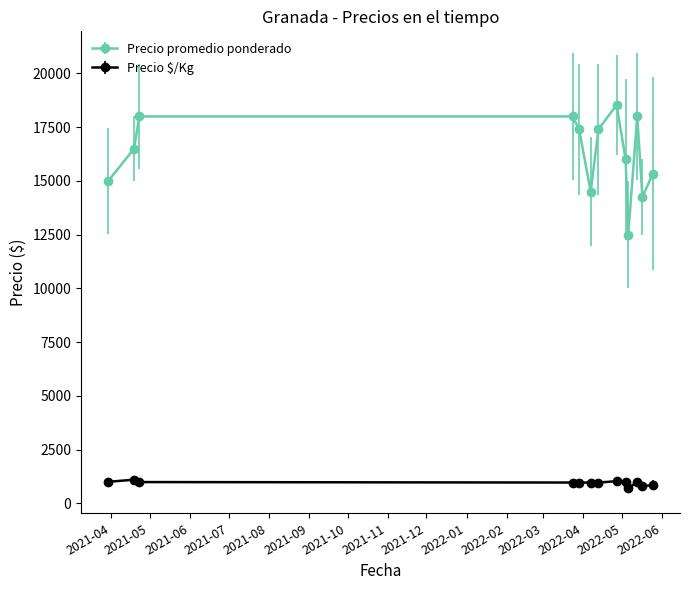

True or false: Precio promedio ponderado and Precio $/Kg intersect in this chart.

False